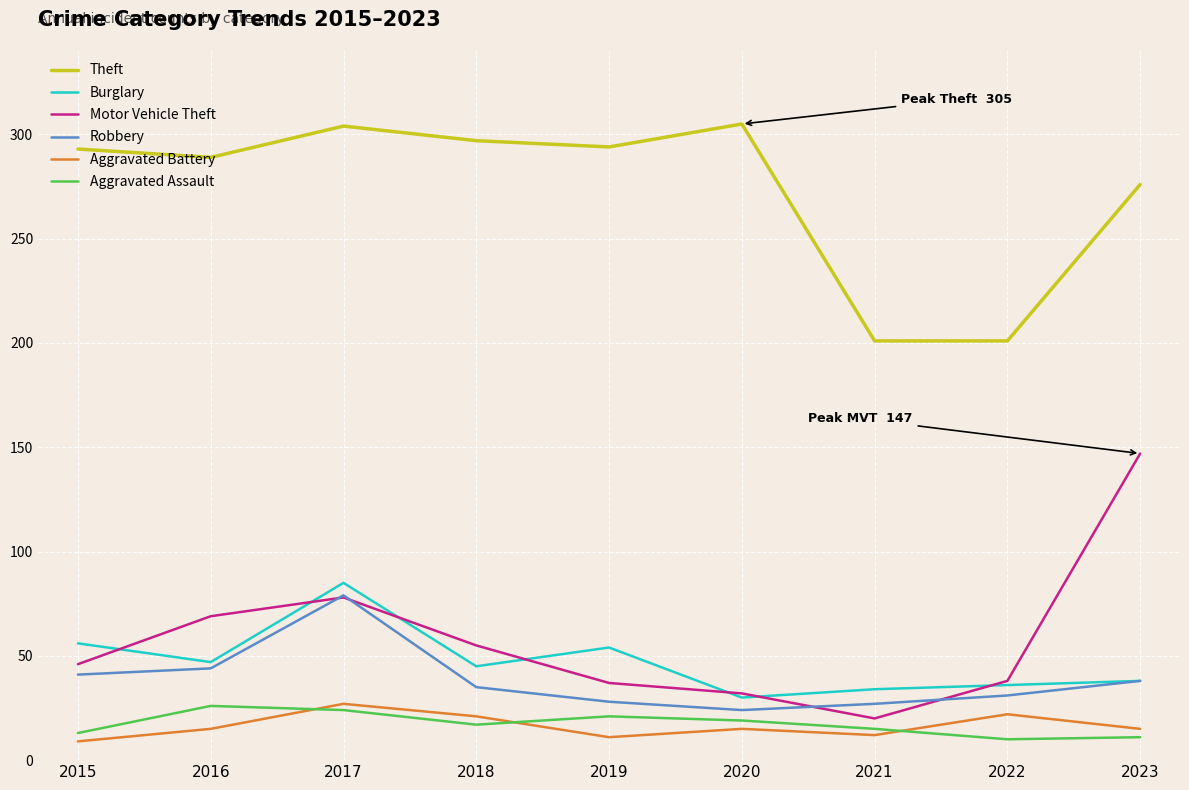

The value of Motor Vehicle Theft at 2020 is 32. True or false?

True